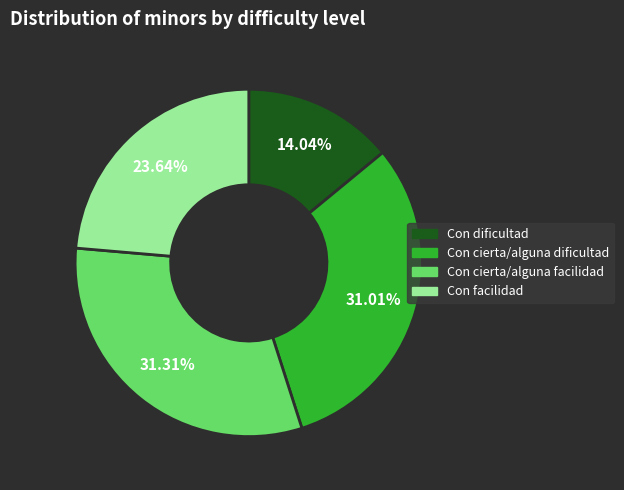

What percentage is the Con facilidad slice, to the nearest percent?

24%